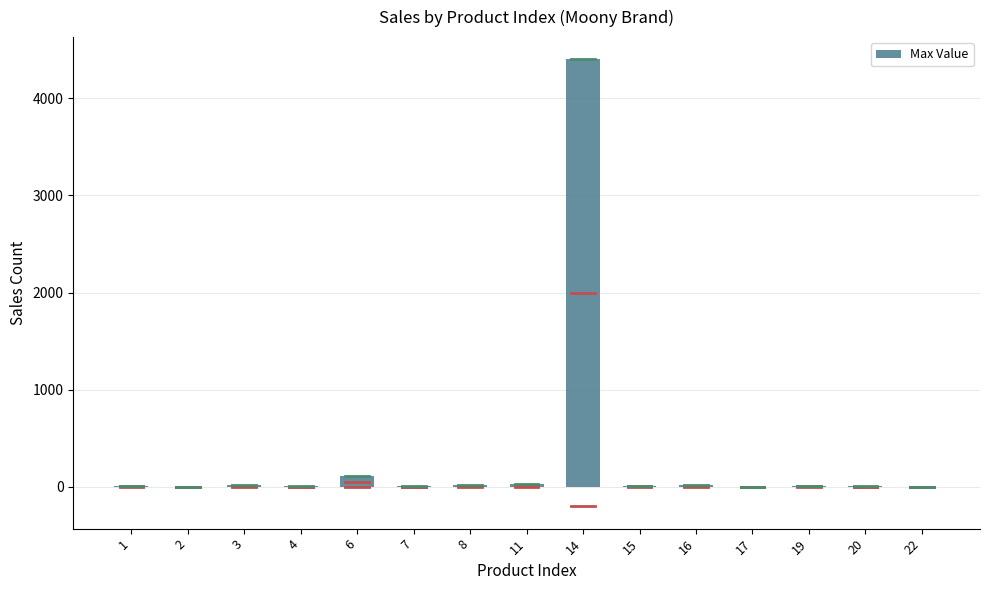

What is the greatest value displayed?

4400.0